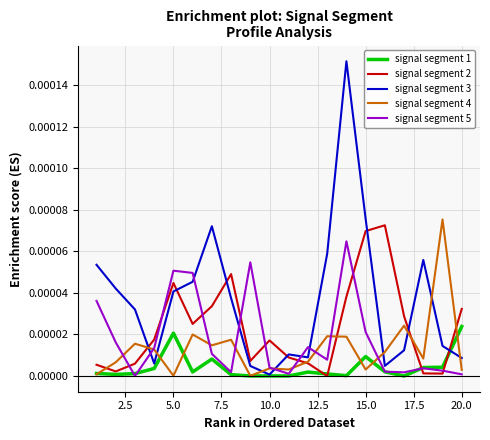

Which series has the largest range (max minus min)?

signal segment 3